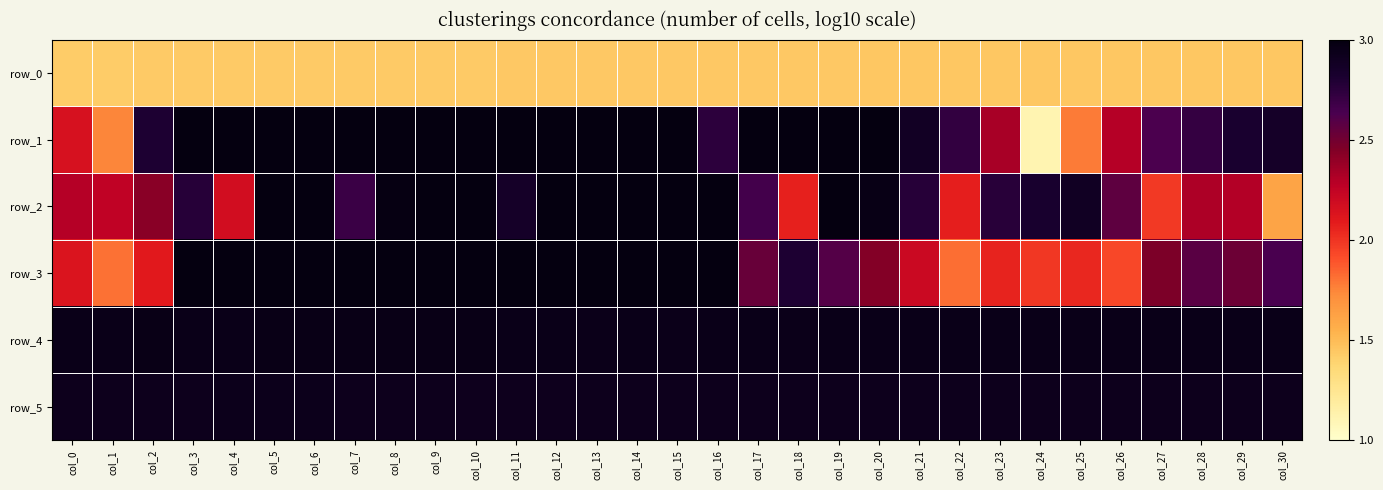

Reading left to right, list all the values displayed in this chart.

row_0: 1.4	1.4	1.4	1.4	1.4	1.4	1.4	1.4	1.4	1.4	1.4	1.4	1.4	1.4	1.4	1.4	1.4	1.4	1.4	1.4	1.4	1.4	1.4	1.4	1.4	1.4	1.4	1.4	1.5	1.5	1.5
row_1: 2.2	1.7	2.8	3.7	4.2	4.5	4.5	4.5	4.1	4.2	4.5	4.5	4.5	4.4	4.2	3.8	2.7	3.2	3.2	3.2	3.0	2.9	2.7	2.3	1.1	1.8	2.3	2.6	2.7	2.8	2.9
row_2: 2.3	2.3	2.4	2.8	2.2	3.6	3.3	2.7	3.0	3.1	3.1	2.9	3.0	3.3	3.3	3.2	3.1	2.7	2.1	3.0	3.0	2.8	2.1	2.8	2.8	2.9	2.6	2.0	2.3	2.3	1.6
row_3: 2.1	1.8	2.1	3.1	3.7	4.0	4.2	4.1	3.6	3.9	4.1	4.1	4.0	3.8	3.6	3.5	3.1	2.5	2.8	2.6	2.4	2.2	1.8	2.1	2.0	2.0	1.9	2.5	2.6	2.5	2.6
row_4: 2.9	2.9	3.0	3.0	3.0	3.0	3.0	3.0	3.0	3.0	3.0	2.9	2.9	2.9	2.9	2.9	2.9	2.9	2.9	2.9	2.9	2.9	2.9	2.9	3.0	2.9	2.9	2.9	2.9	2.9	2.9
row_5: 2.9	2.9	2.9	2.9	2.9	2.9	2.9	2.9	2.9	2.9	2.9	2.9	2.9	2.9	2.9	2.9	2.9	2.9	2.9	2.9	2.9	2.9	2.9	2.9	2.9	2.9	2.9	2.9	2.9	2.9	2.9